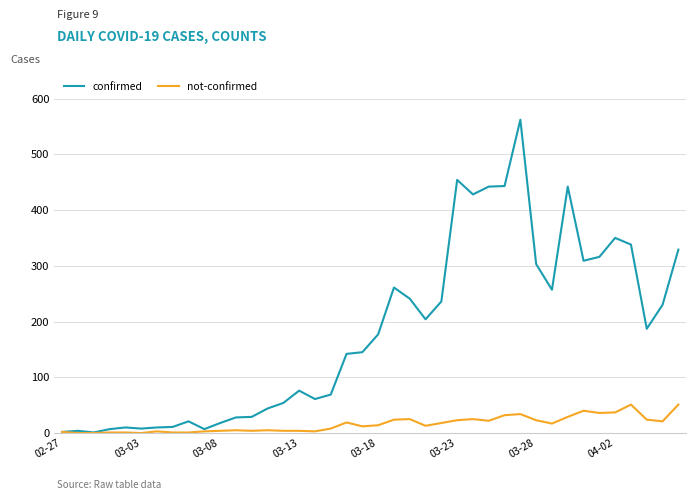

What is the difference between the maximum and minimum values in the not-confirmed series?

51